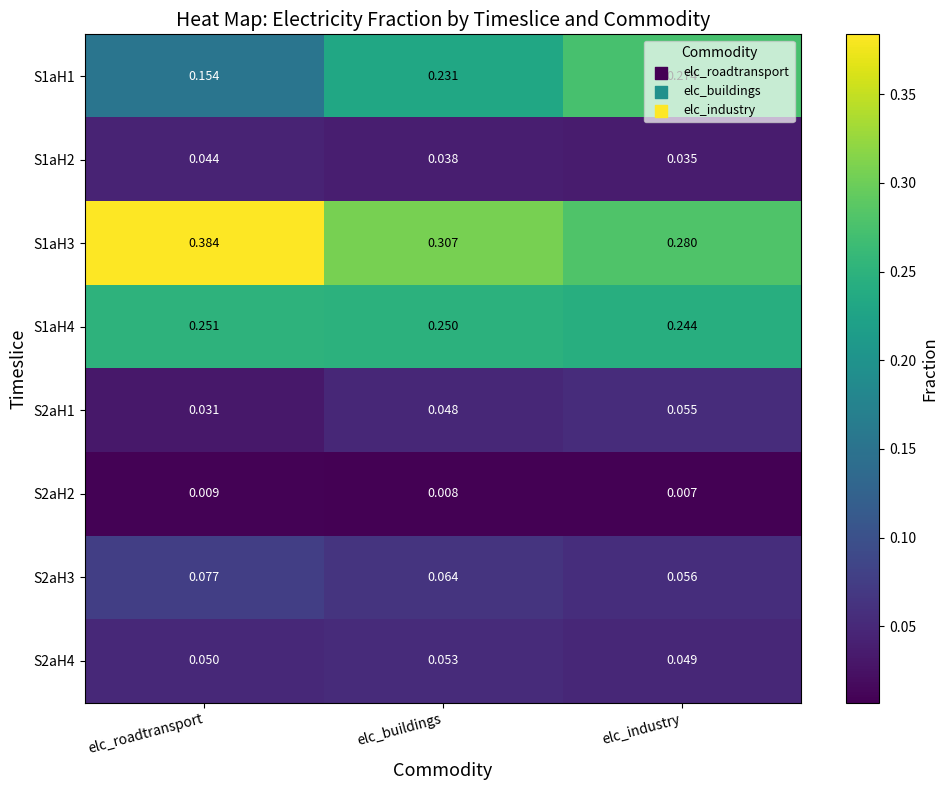

Count the number of data series in this chart.

8